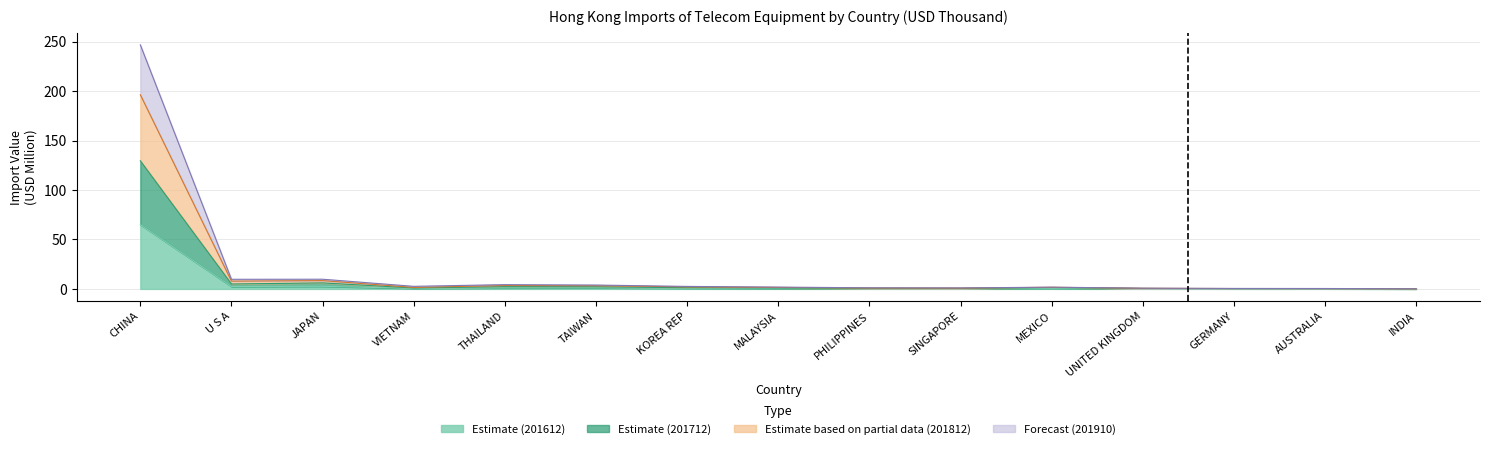

What is the label of the 11th point from the left?

MEXICO